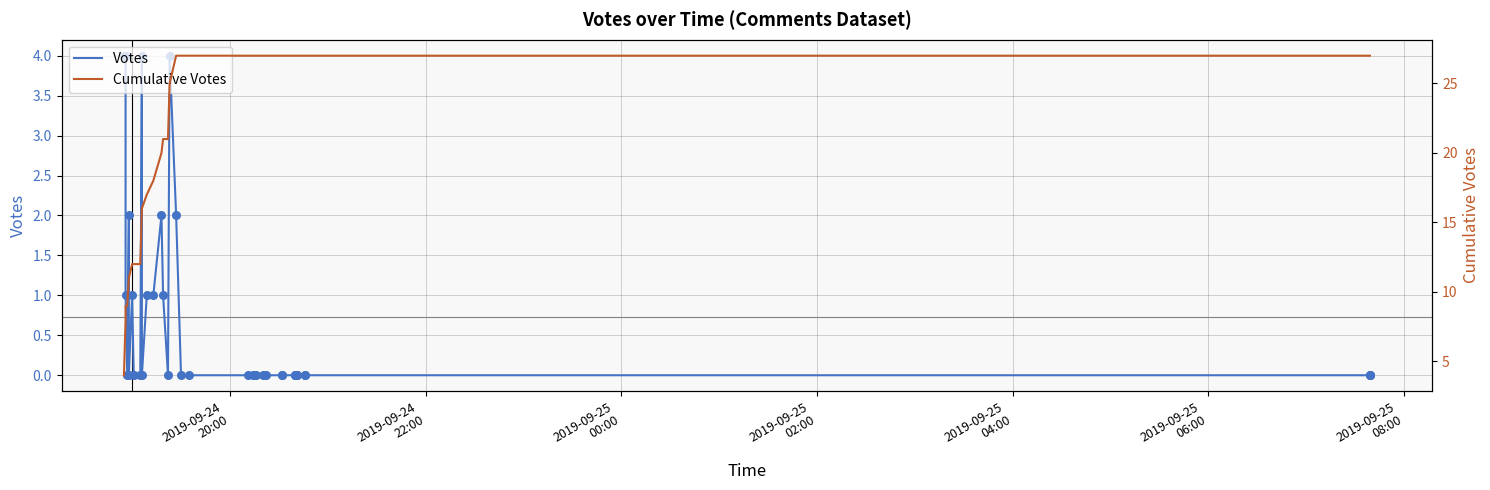

Which series has the largest total across all categories?

Cumulative Votes